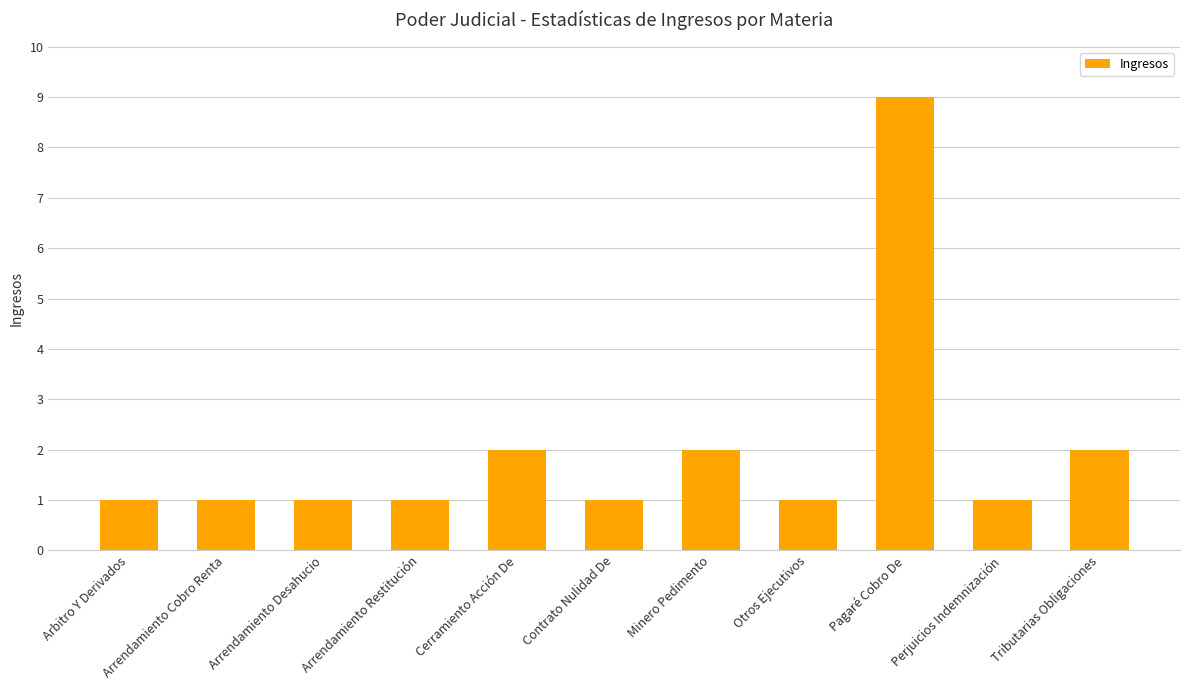

What is the value of the 11th bar from the left?

2